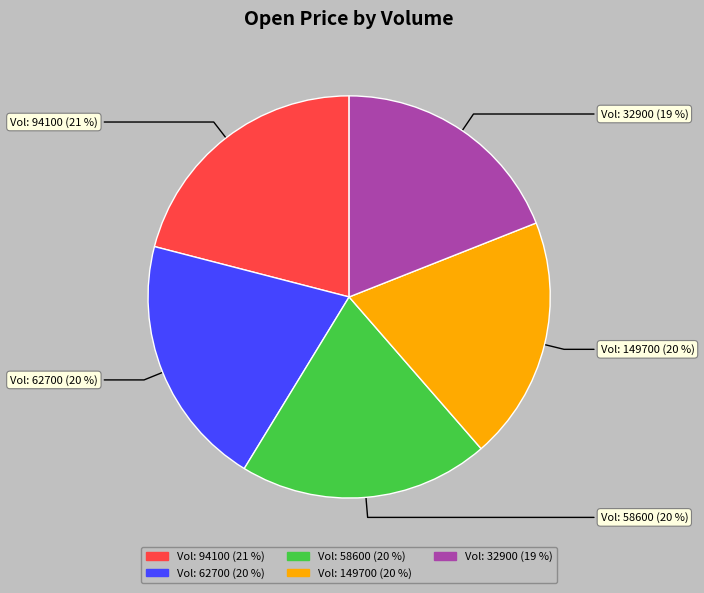

Is there a majority slice in this chart?

No